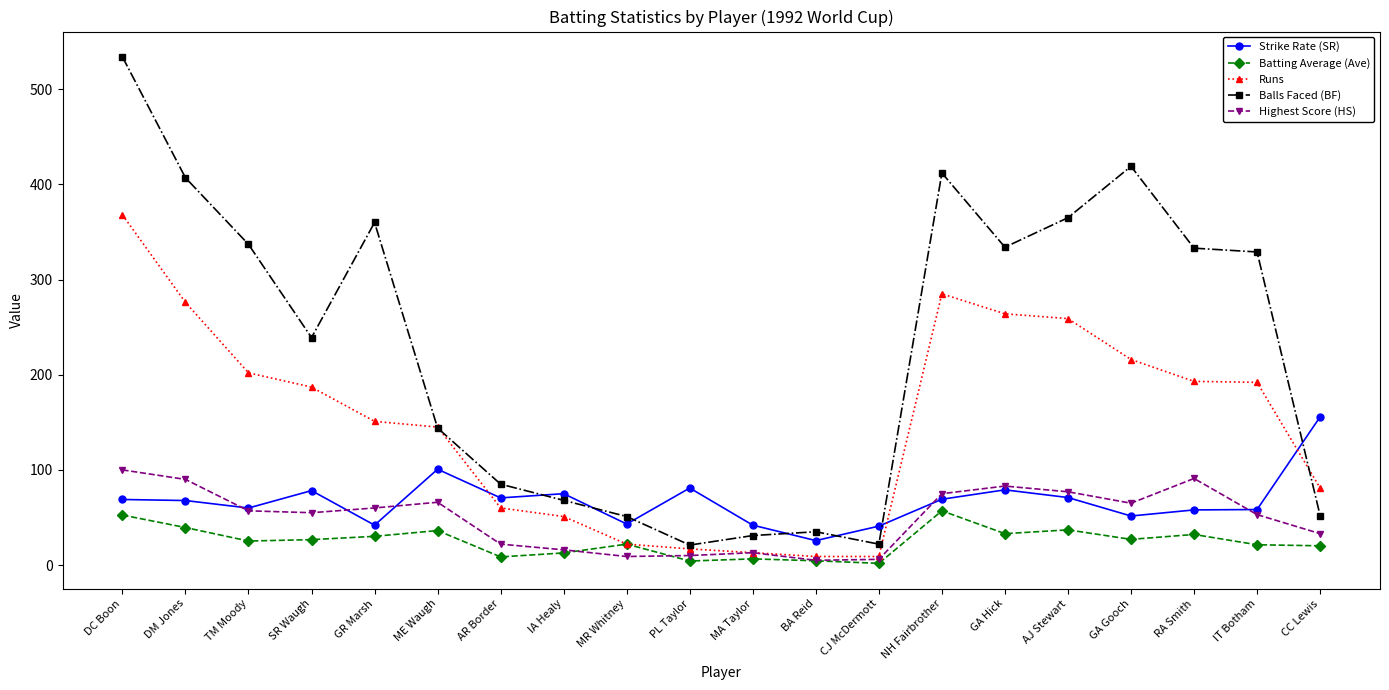

True or false: Highest Score (HS) and Balls Faced (BF) cross at least once.

False